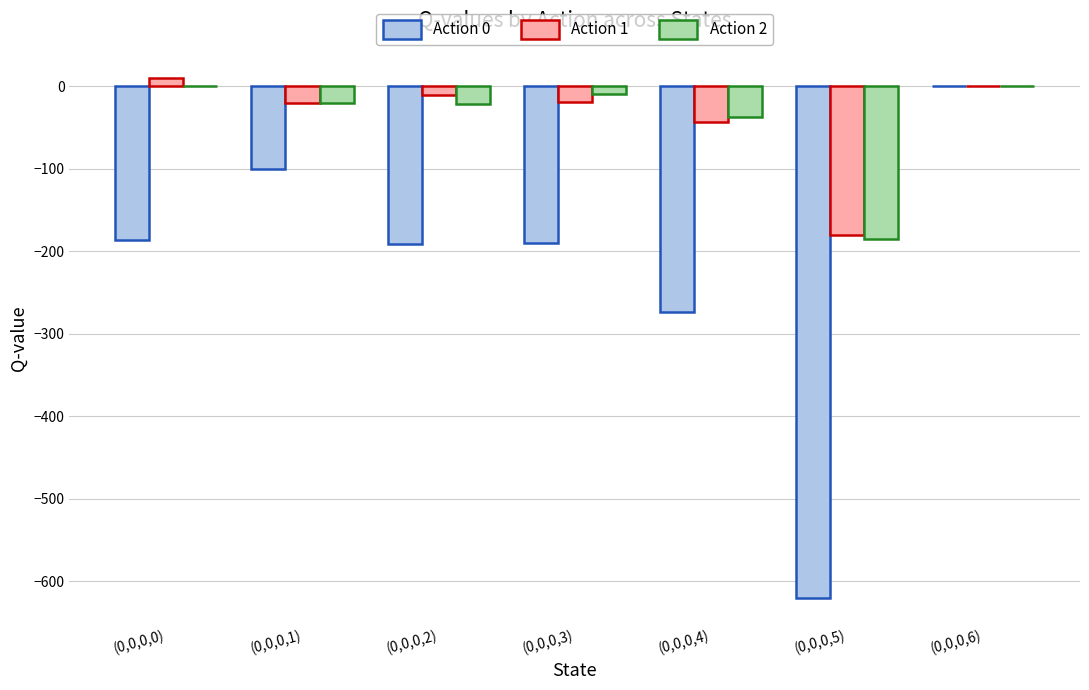

The value of Action 0 at (0,0,0,3) is -190.0. True or false?

True